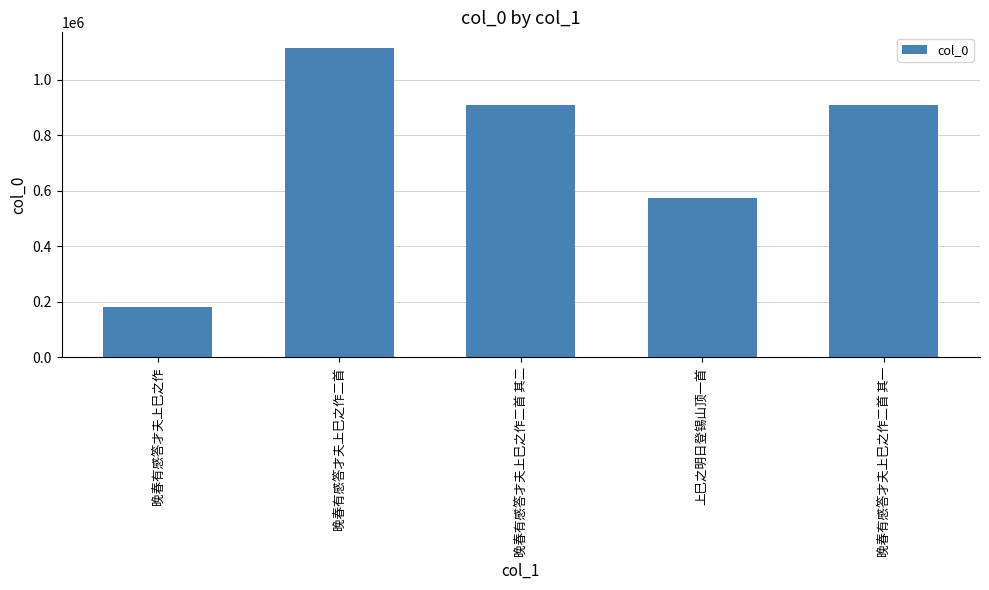

The chart shows a value of 229582 at 晚春有感答才夫上巳之作二首 其一. True or false?

False